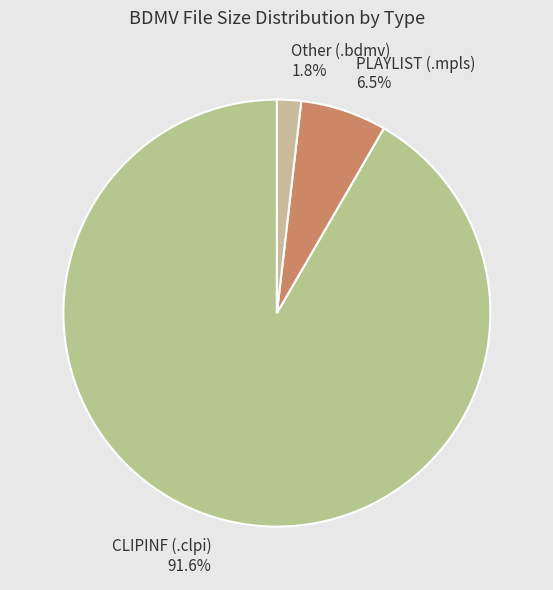

What is the smallest slice in the pie chart?

Other (.bdmv)